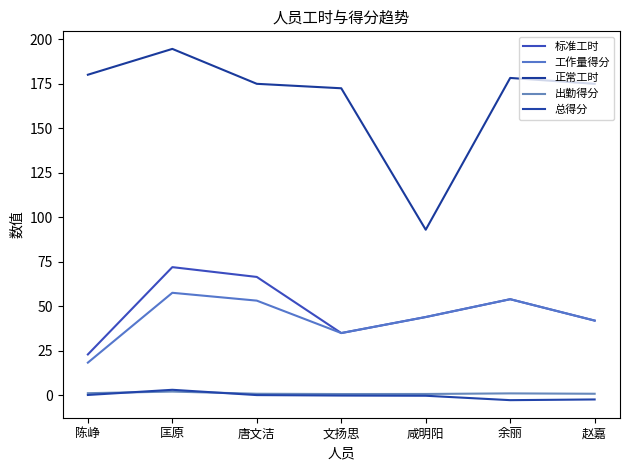

How many interior local valleys does the 工作量得分 series have?

1